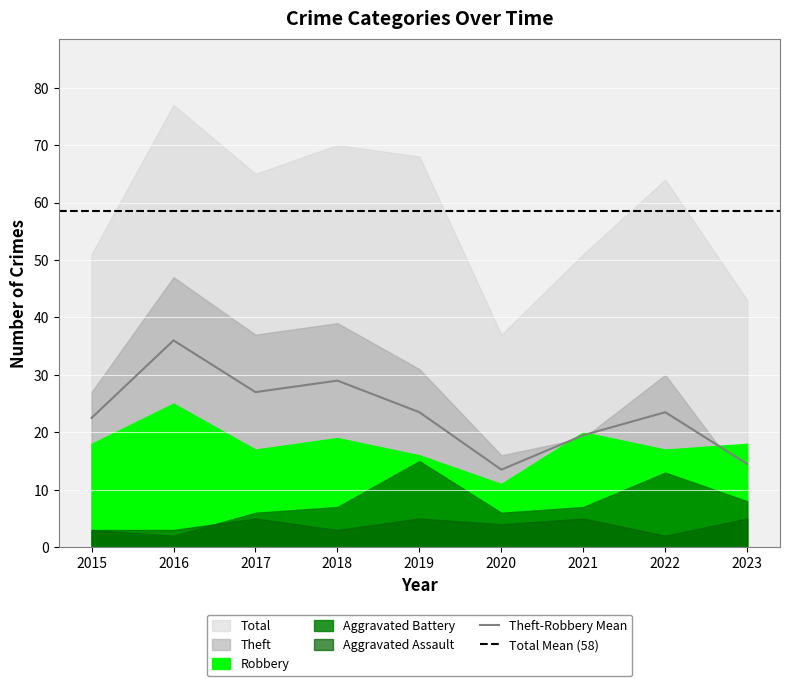

At which category is the sum across all series the highest?

2016